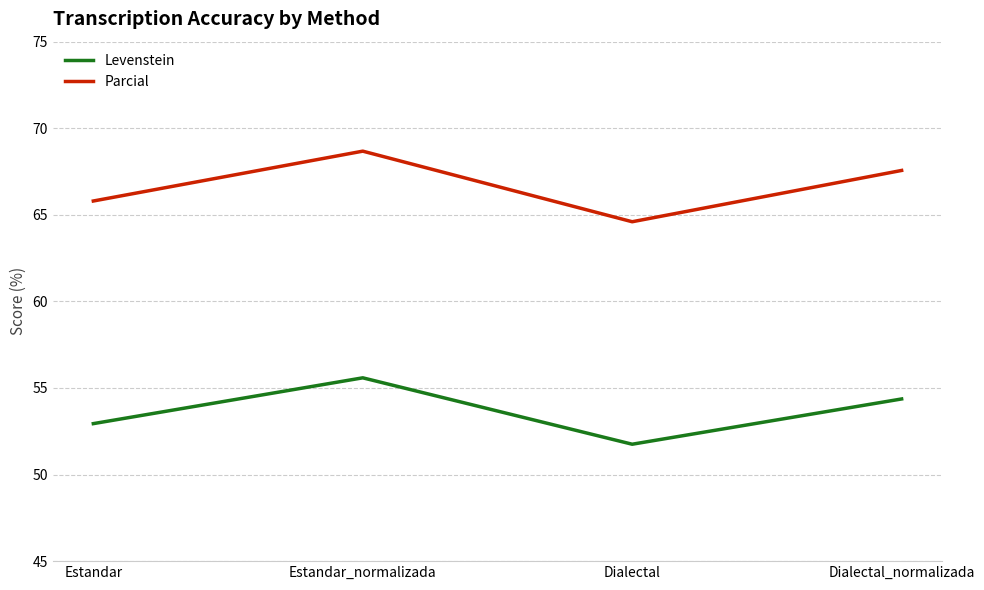

What value does the Parcial series have at Estandar_normalizada?

68.7